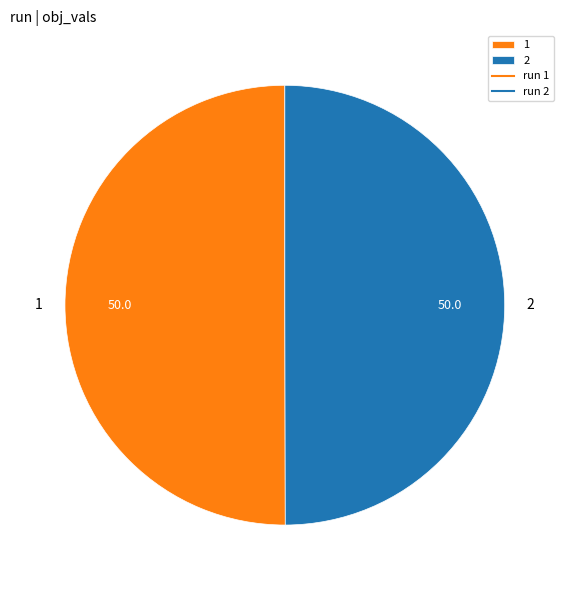

Do 2 and 1 together represent more than half of the pie?

Yes